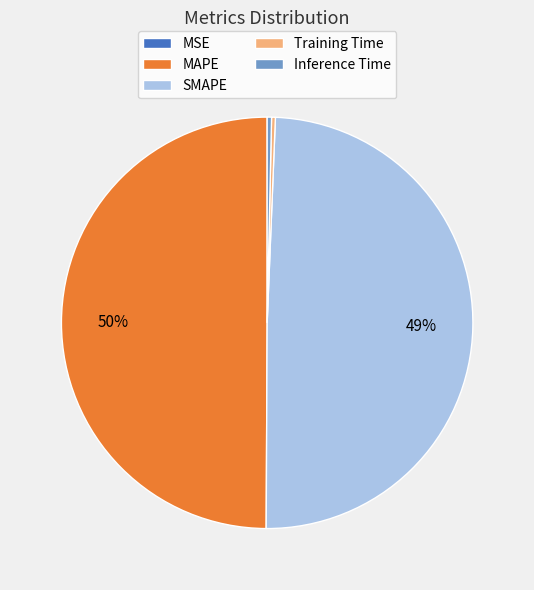

To the nearest percent, what is the difference between the Inference Time and SMAPE slice percentages?

49%